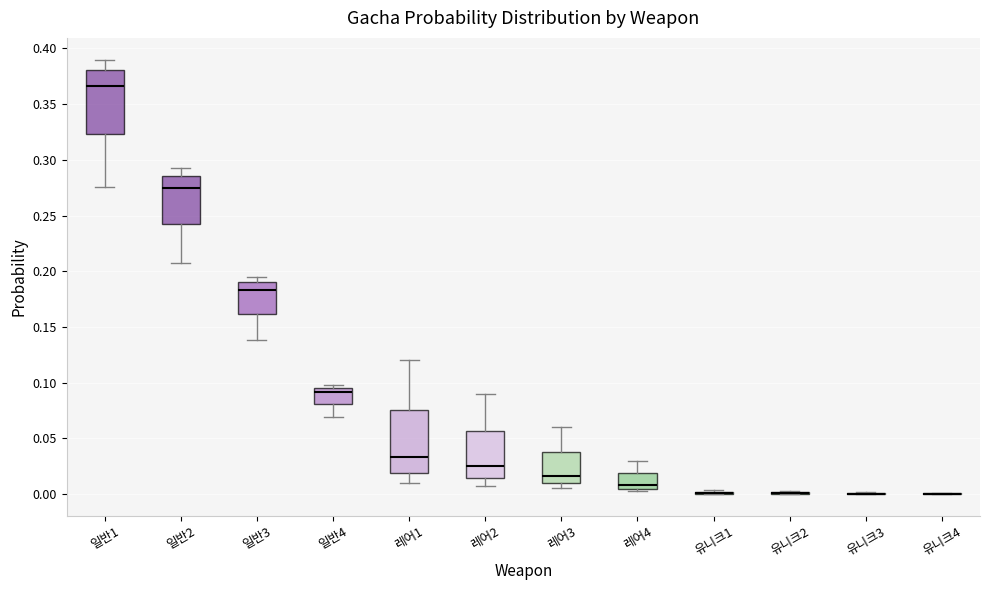

Where does the lower whisker of the box for 일반2 end on the y-axis? The values are not printed on the chart, so give them approximately, as read against the axis.

0.205